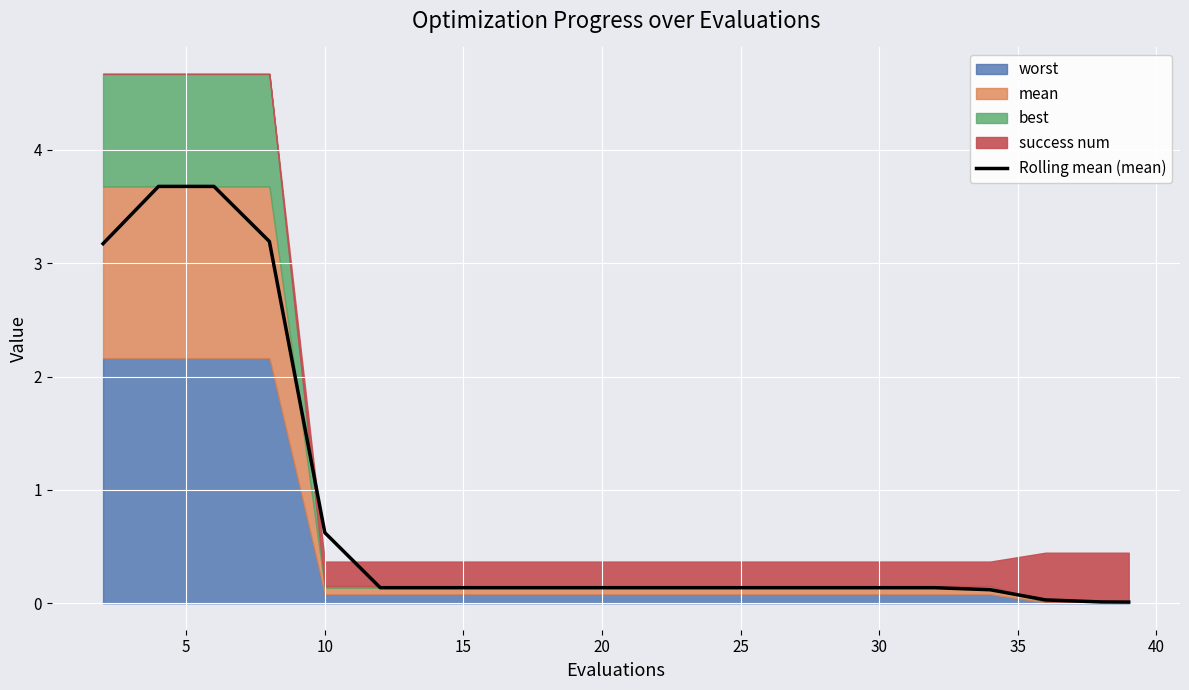

What is the highest value of the Rolling mean (mean) series?

3.7